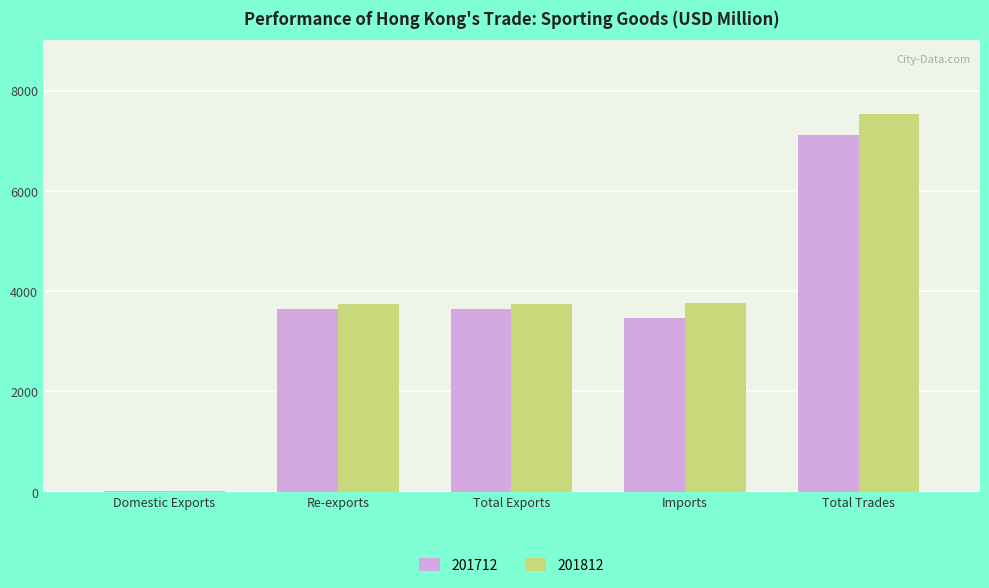

Are the bars horizontal?

No